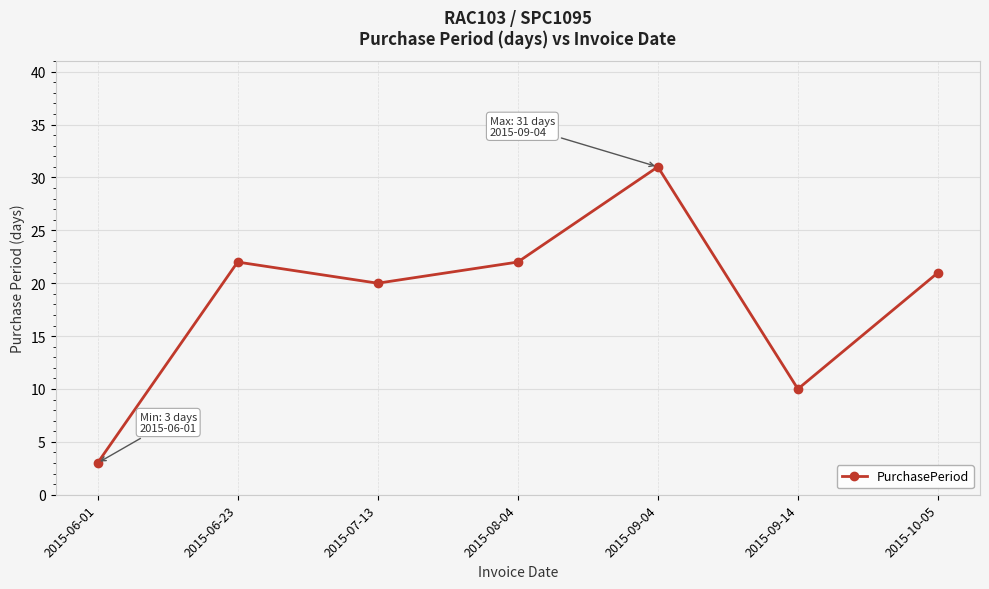

What is the difference between the maximum and minimum values?

28